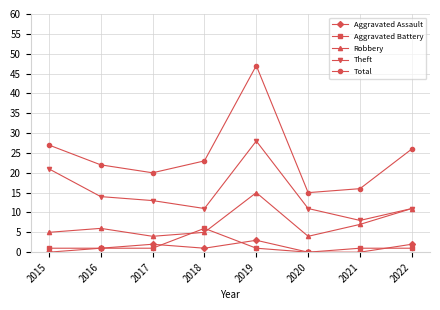

Reading left to right, list all the values displayed in this chart.

Aggravated Assault: 2015=0	2016=1	2017=2	2018=1	2019=3	2020=0	2021=0	2022=2
Aggravated Battery: 2015=1	2016=1	2017=1	2018=6	2019=1	2020=0	2021=1	2022=1
Robbery: 2015=5	2016=6	2017=4	2018=5	2019=15	2020=4	2021=7	2022=11
Theft: 2015=21	2016=14	2017=13	2018=11	2019=28	2020=11	2021=8	2022=11
Total: 2015=27	2016=22	2017=20	2018=23	2019=47	2020=15	2021=16	2022=26